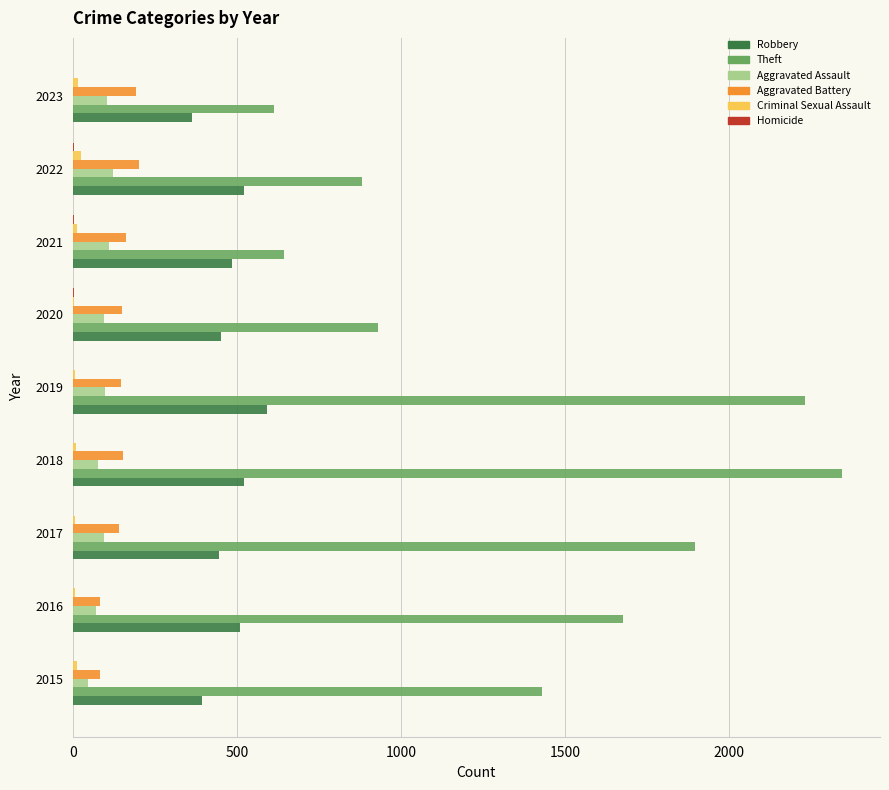

Is it true that Aggravated Battery equals 193 at 2023?

True